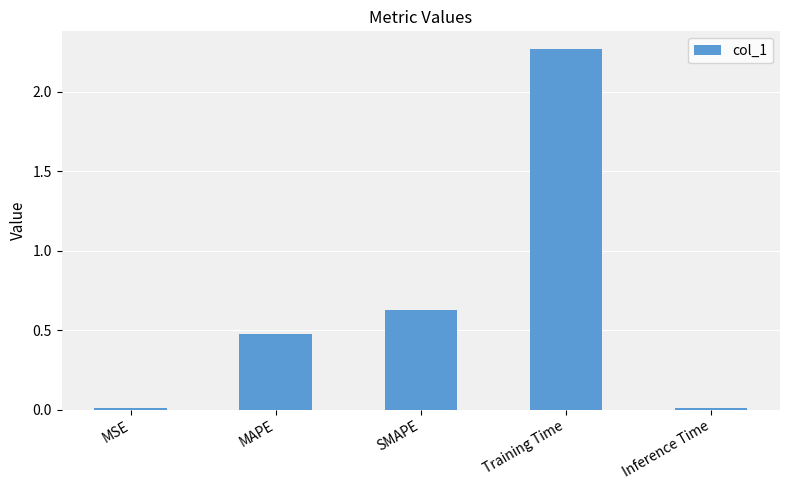

What position from the left is MSE?

1